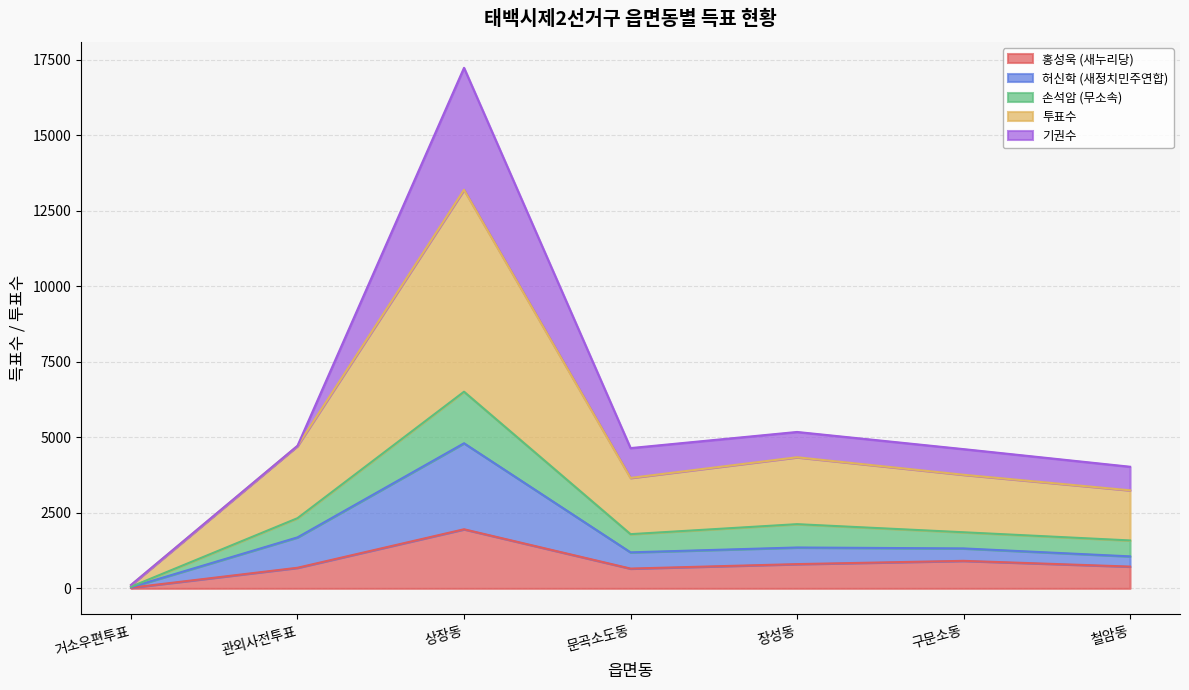

What is the sum of the 홍성욱 (새누리당) values at 철암동 and 상장동?

2677